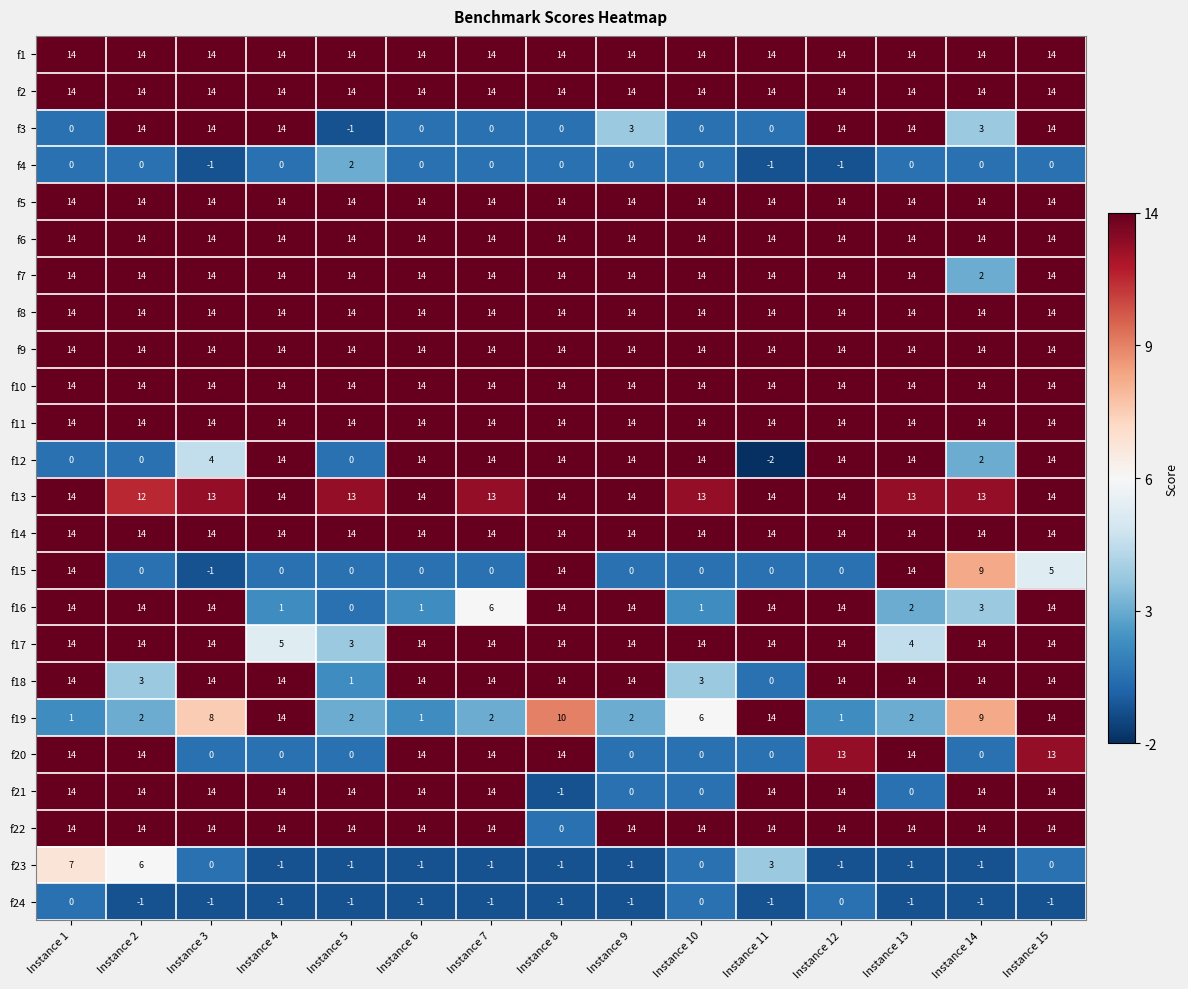

Which series changed the most between Instance 1 and Instance 8?

f21